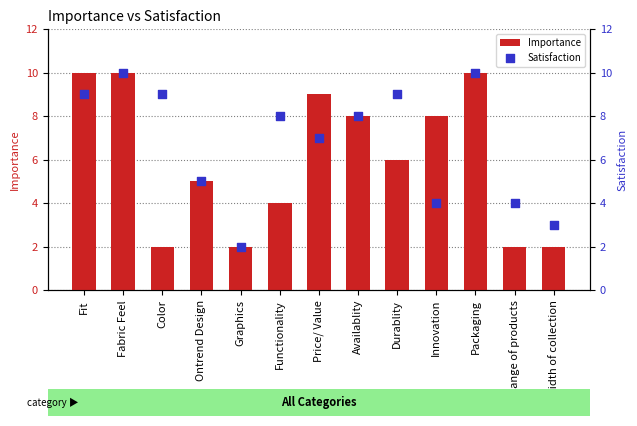

What is the total value across all series at Ontrend Design?

10